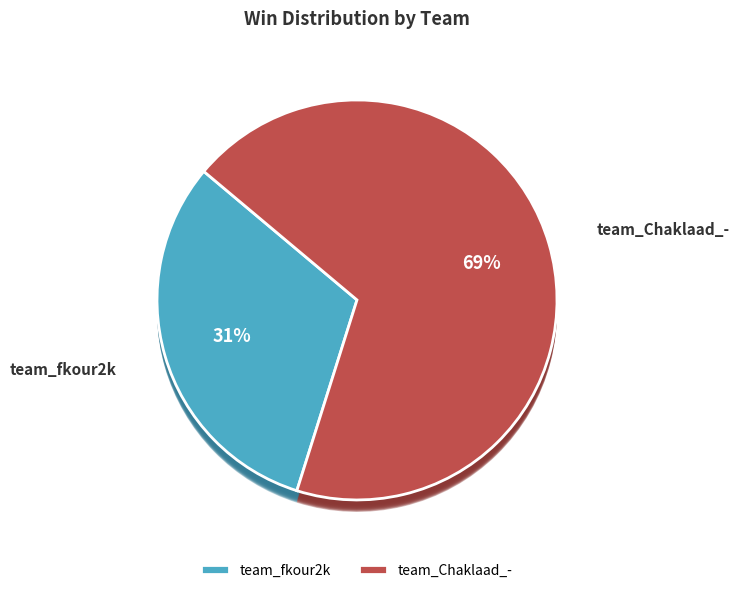

To the nearest percent, what portion does team_Chaklaad_- represent?

69%